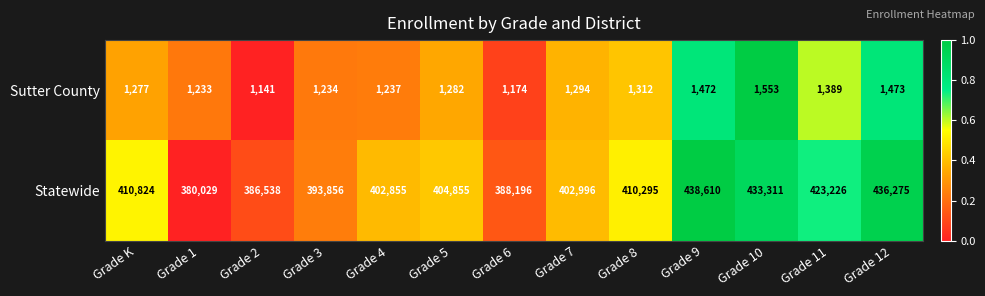

What is the difference between the second highest and second lowest values in the Statewide series?

49737